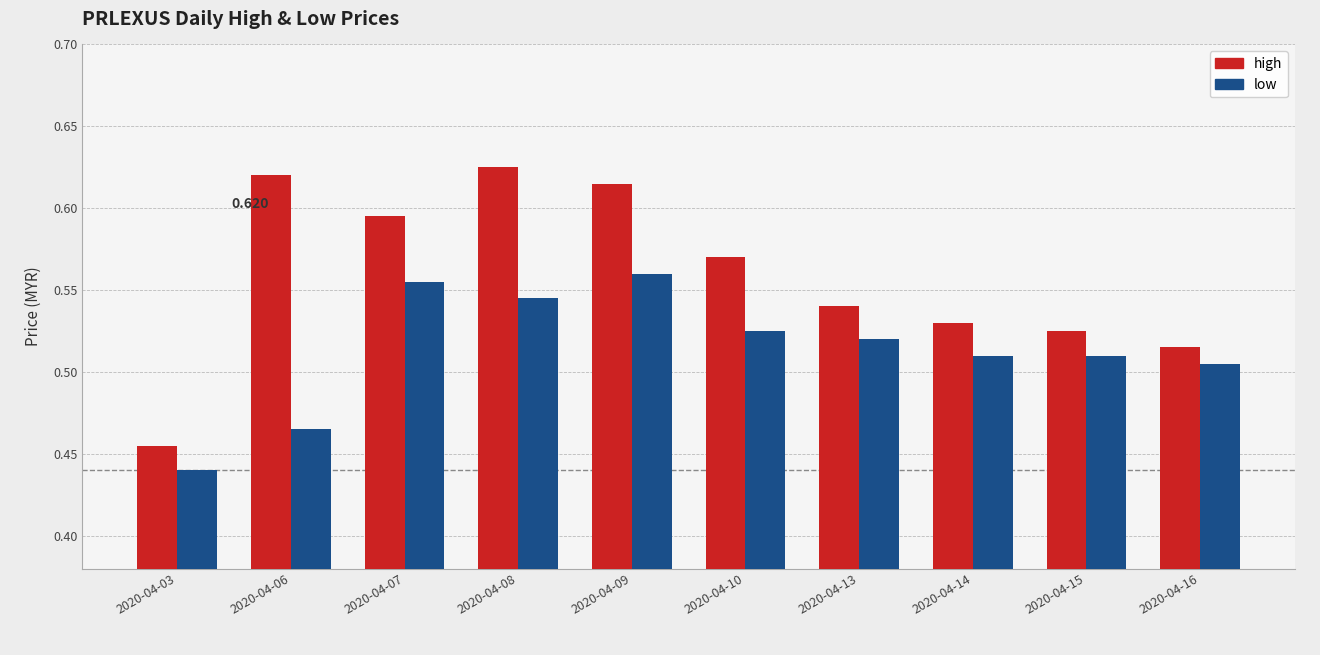

How many categories are shown in the chart?

10